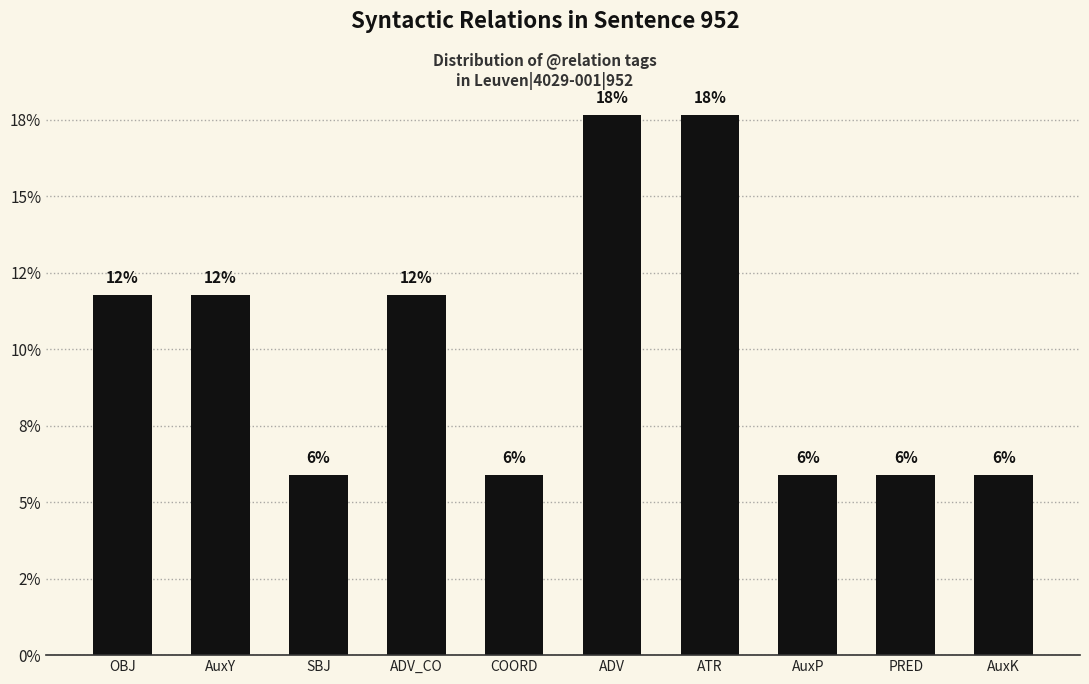

How many bars are there in total?

10